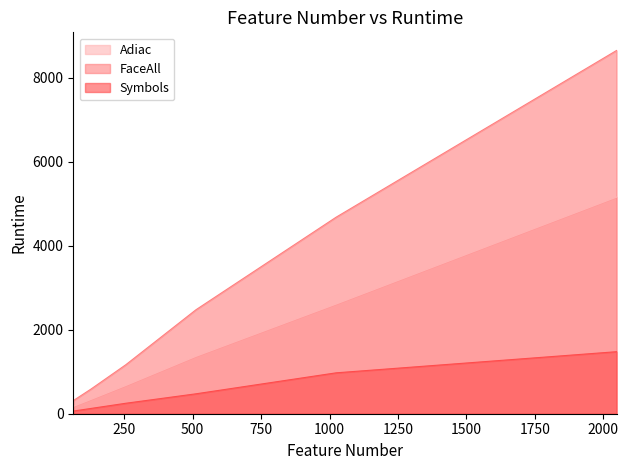

What are all the series names shown in the legend?

Adiac, FaceAll, Symbols